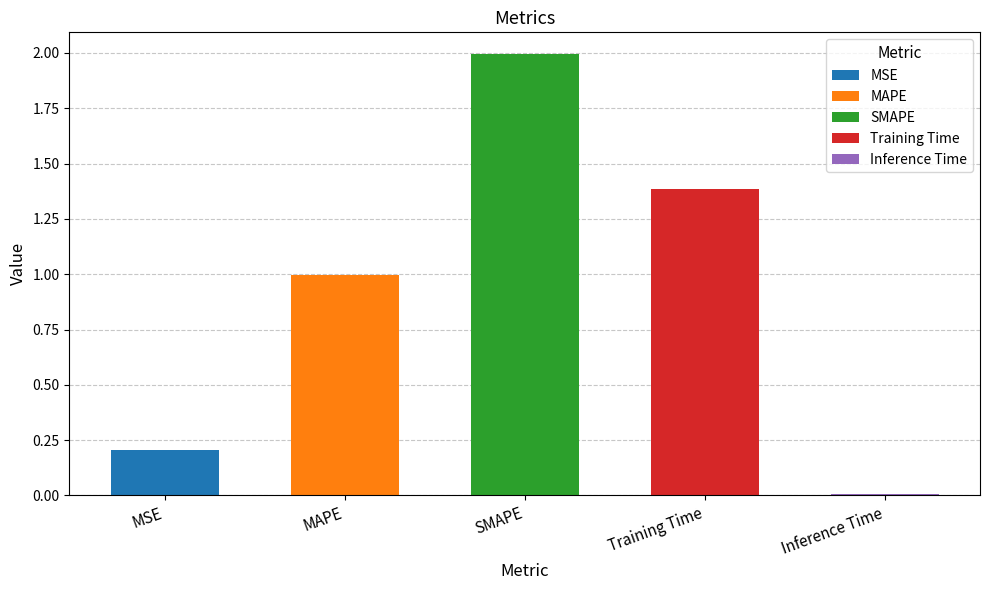

List the labels in order of value, largest first.

SMAPE, Training Time, MAPE, MSE, Inference Time